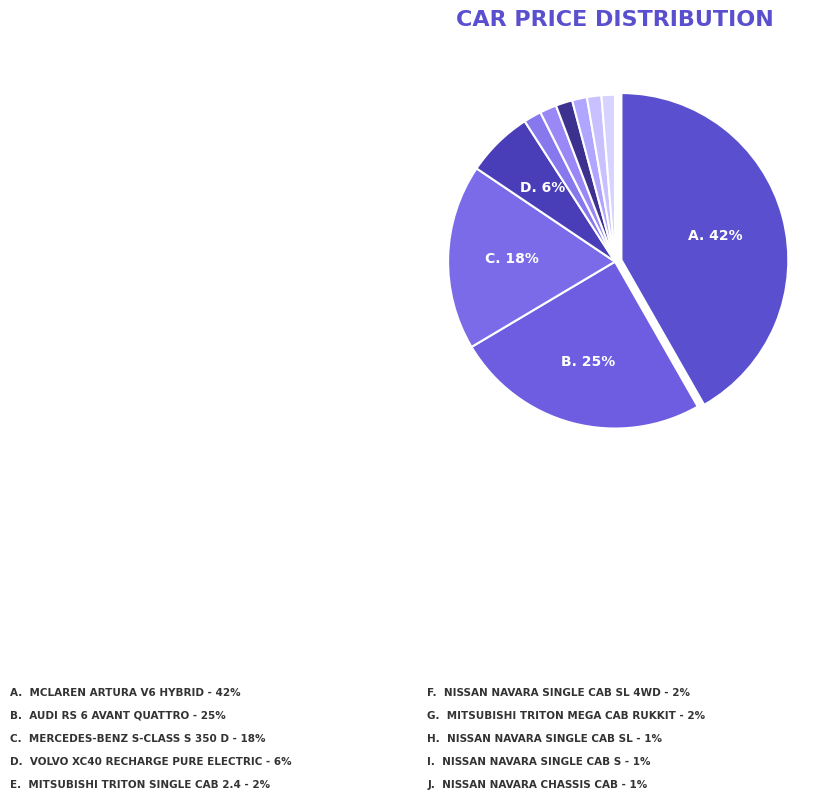

How many segments does this pie chart have?

10